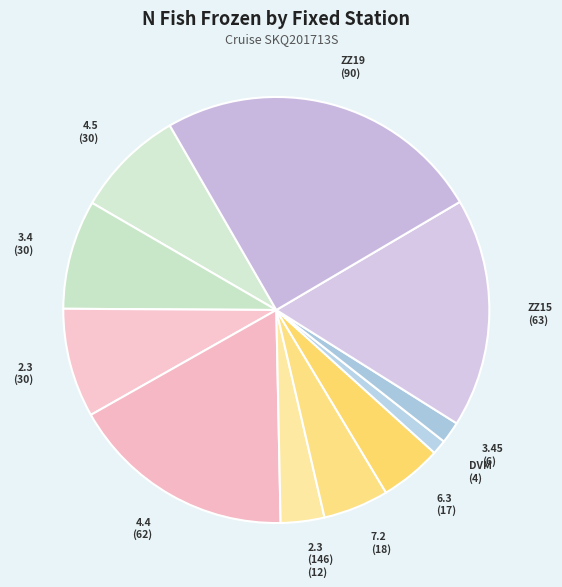

How many segments does this pie chart have?

11